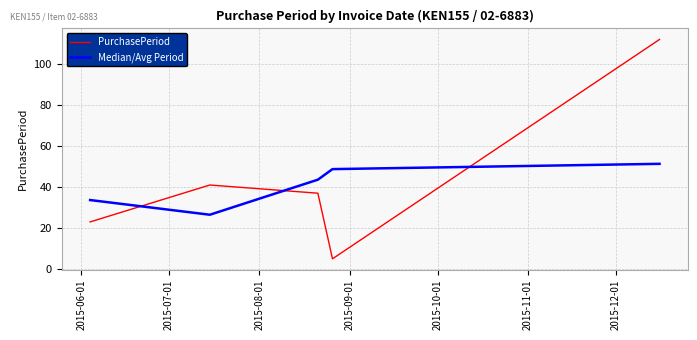

True or false: Median/Avg Period and PurchasePeriod intersect in this chart.

True